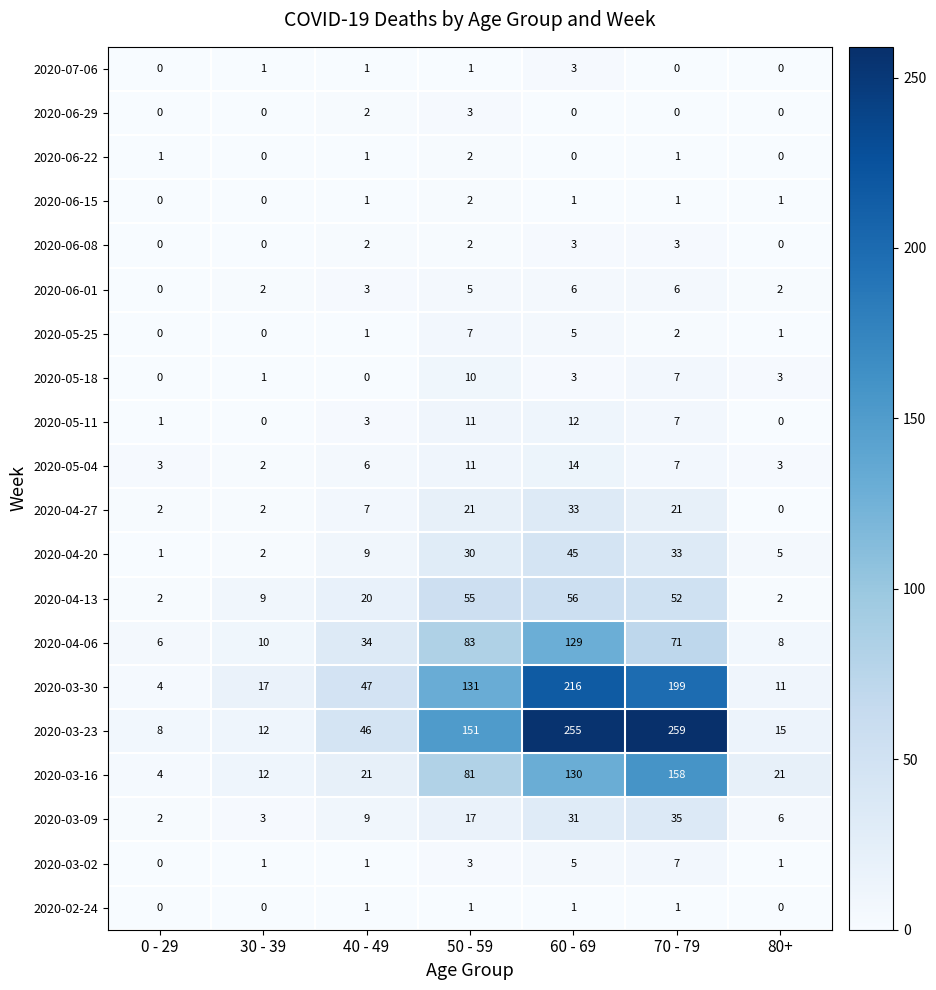

What is the greatest value displayed?

259